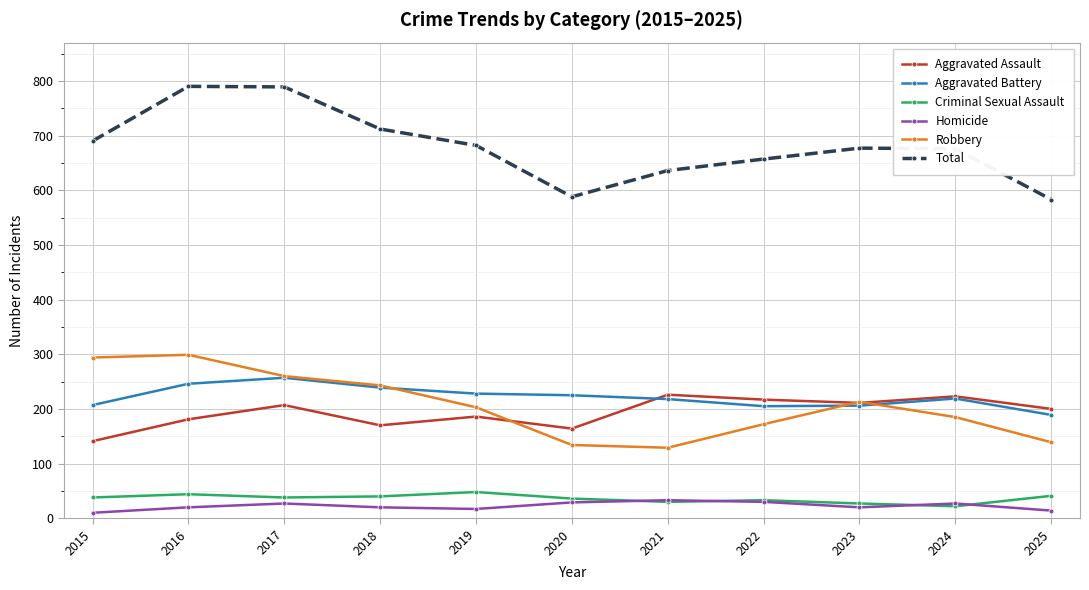

True or false: Total has more than 2 points higher than both neighbors.

False